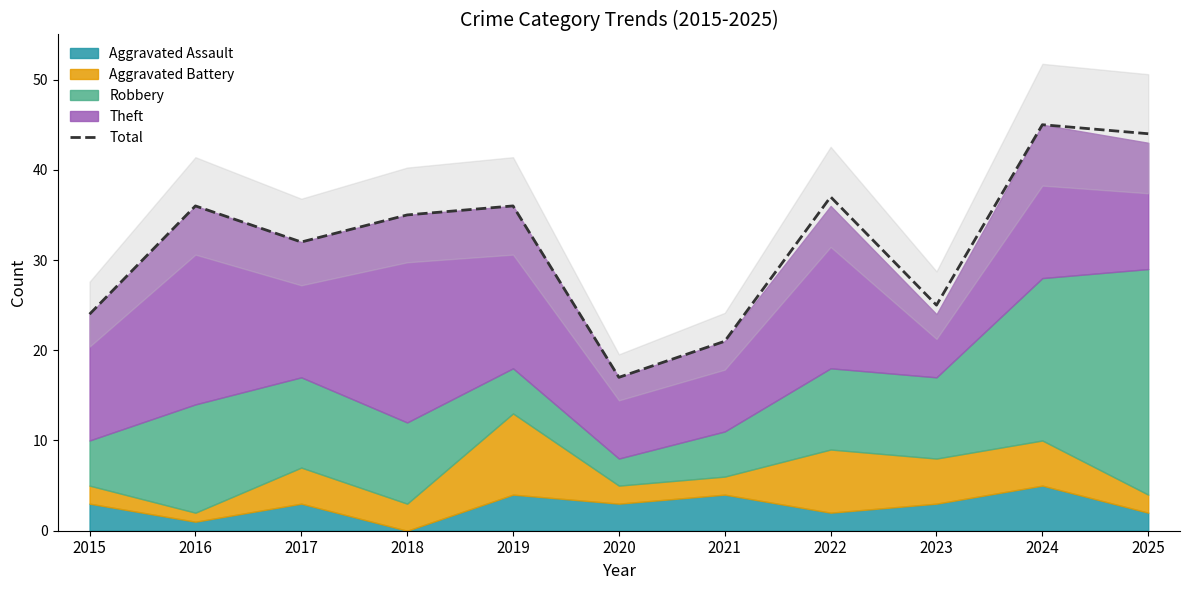

Is it true that Total equals 60 at 2019?

False